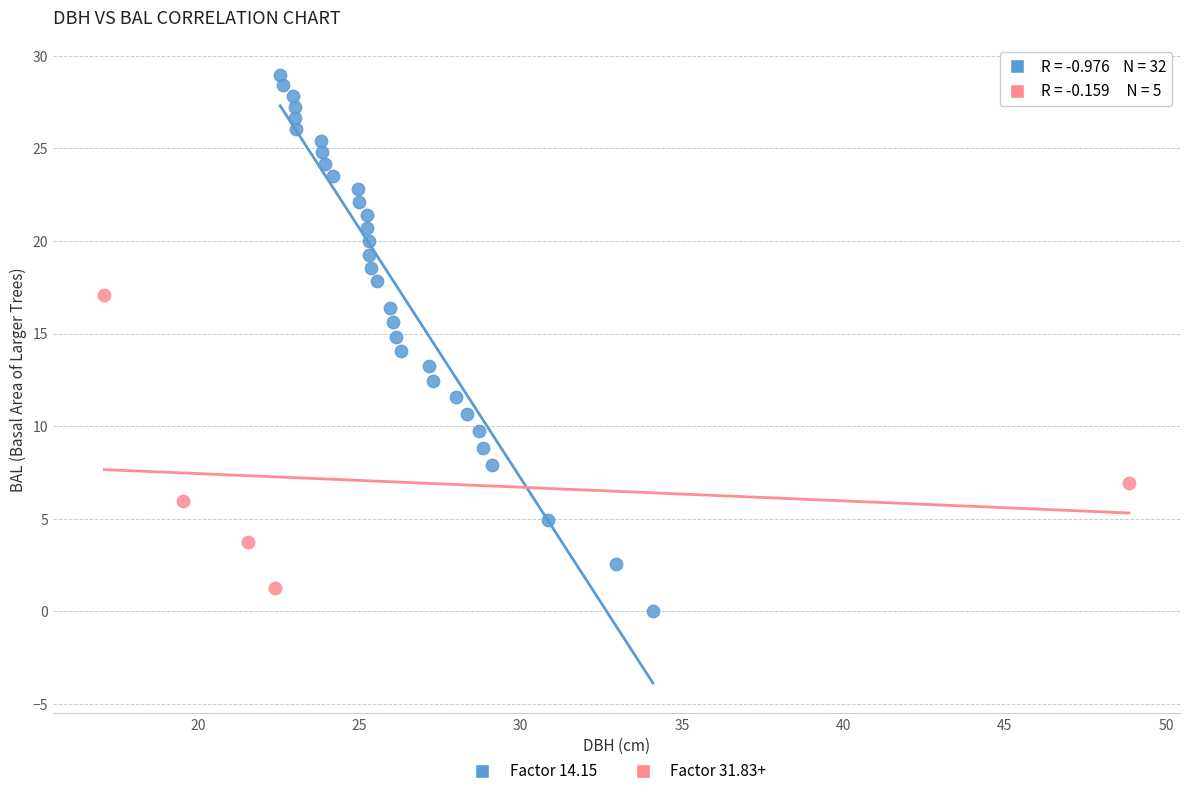

Which series reaches the maximum Y coordinate?

Factor 14.15